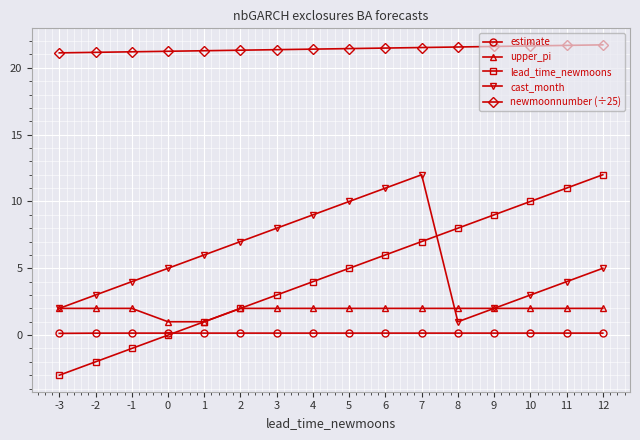

The value of lead_time_newmoons at -2 is -2.0. True or false?

True